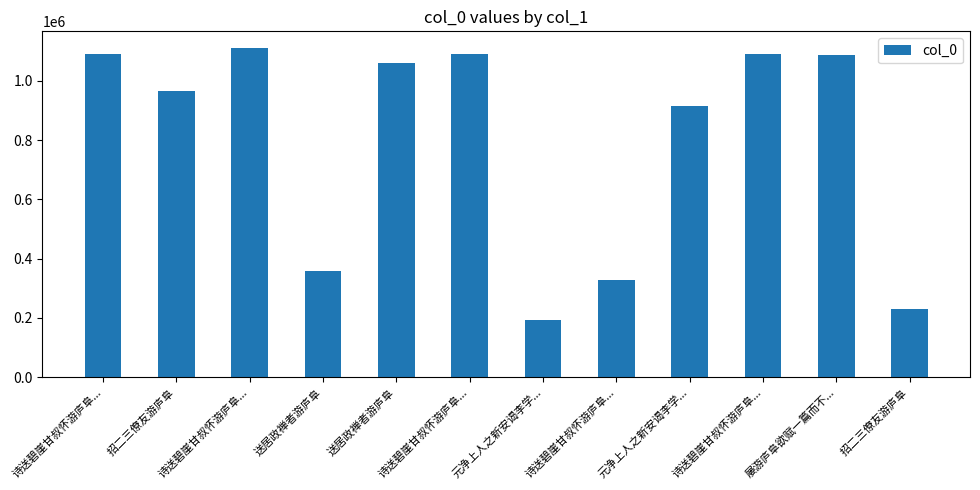

Count the number of data series in this chart.

1